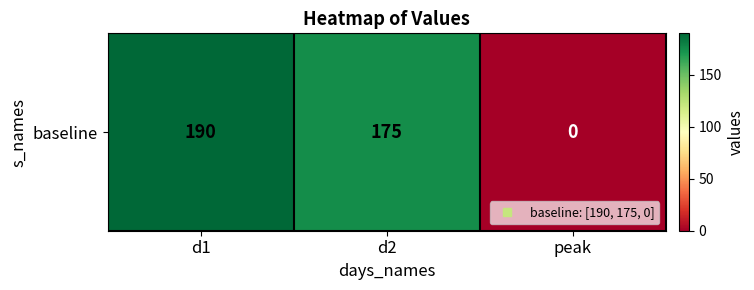

At which category does the chart reach its peak across all series?

d1